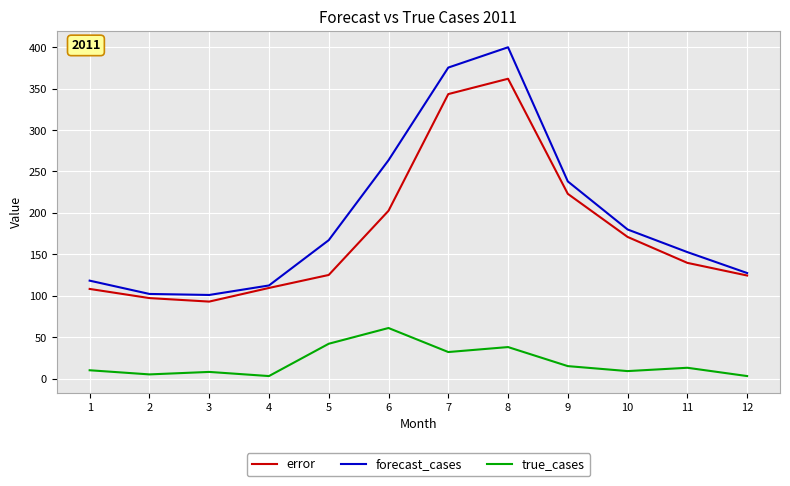

Is the value of error at 9 greater than the value of true_cases at 10?

Yes